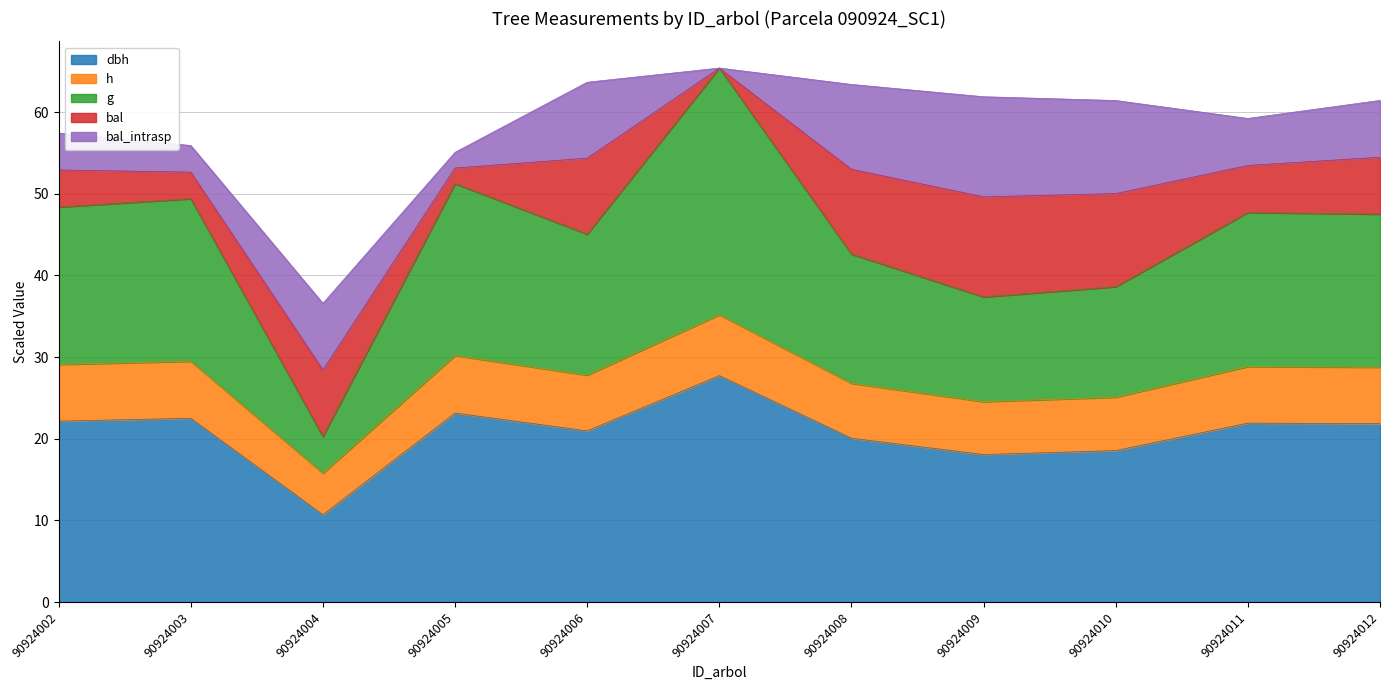

What is the value of the h point at the 1st from the left?

29.1